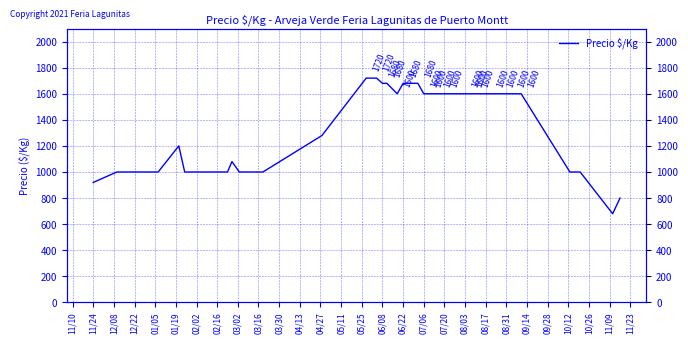

How many values are below 1280?

20